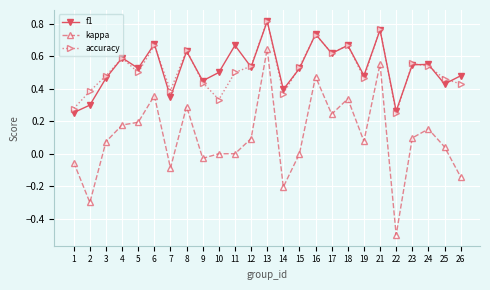

What are all the series names shown in the legend?

f1, kappa, accuracy